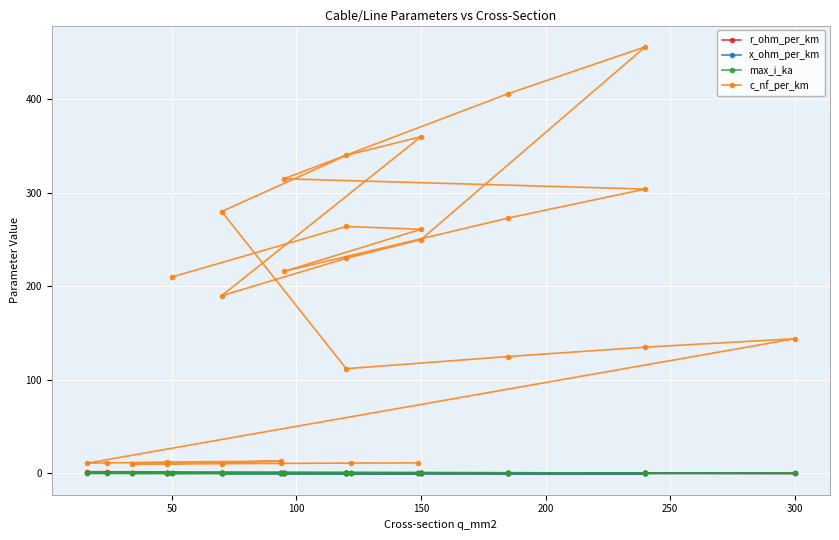

What is the sum of all x_ohm_per_km values?

5.6